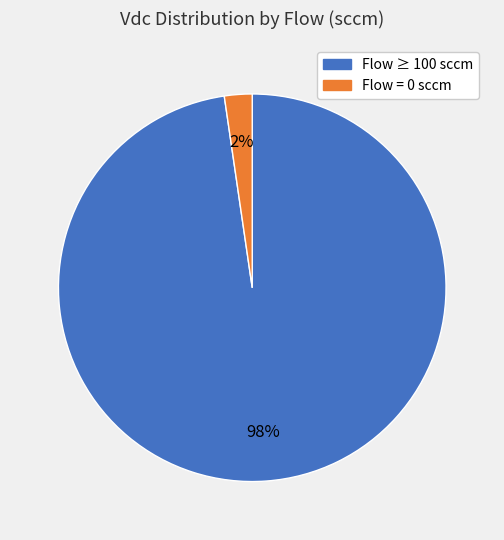

What percentage is the Flow ≥ 100 sccm slice, to the nearest percent?

98%